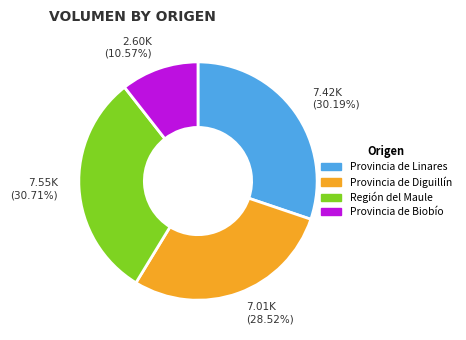

Does any single category account for the majority?

No